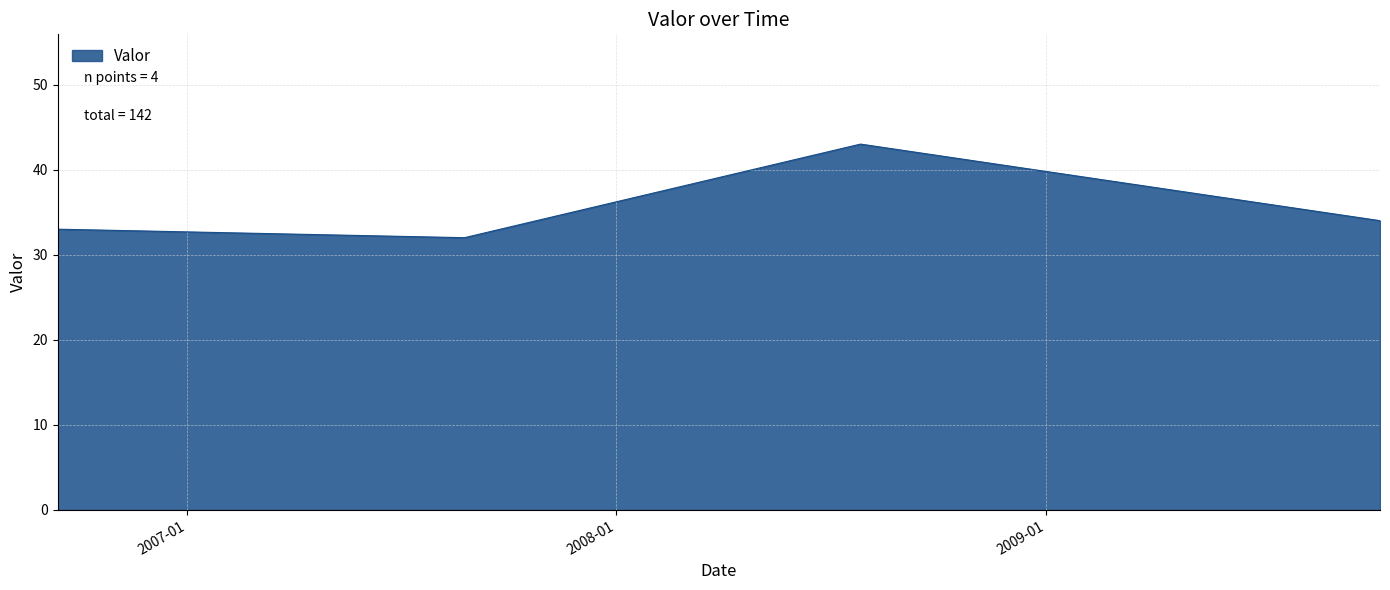

What is the greatest value displayed?

43